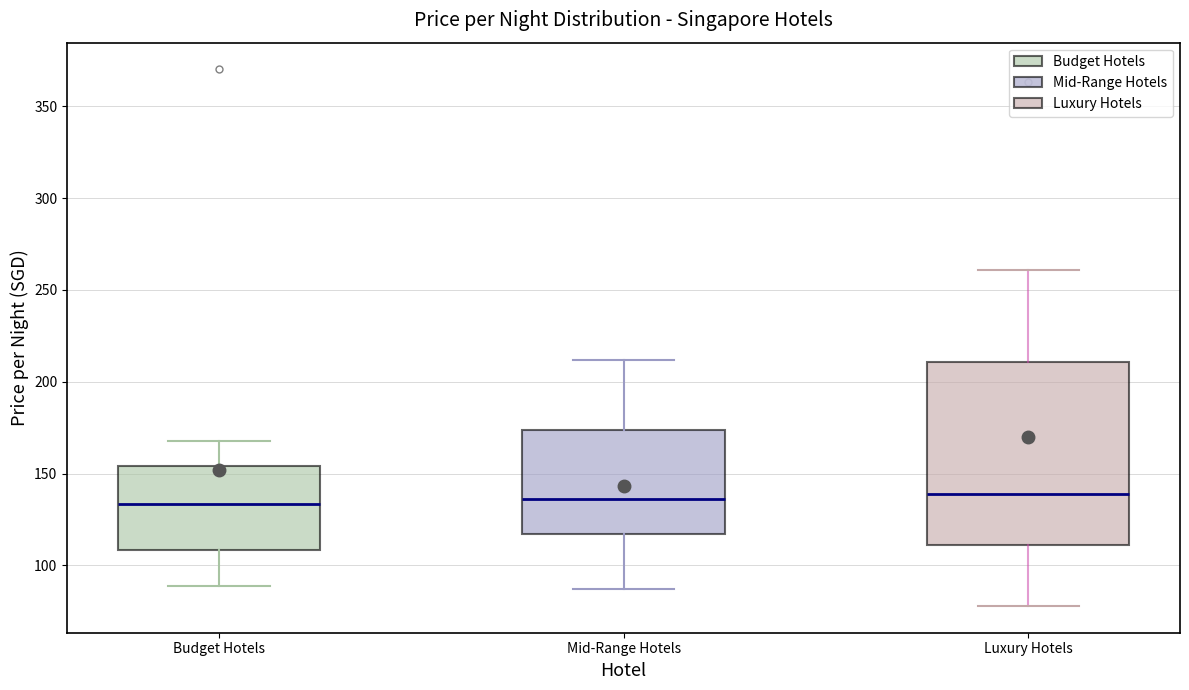

Where is the lower edge of the box for Luxury Hotels on the y-axis? The values are not printed on the chart, so give them approximately, as read against the axis.

110